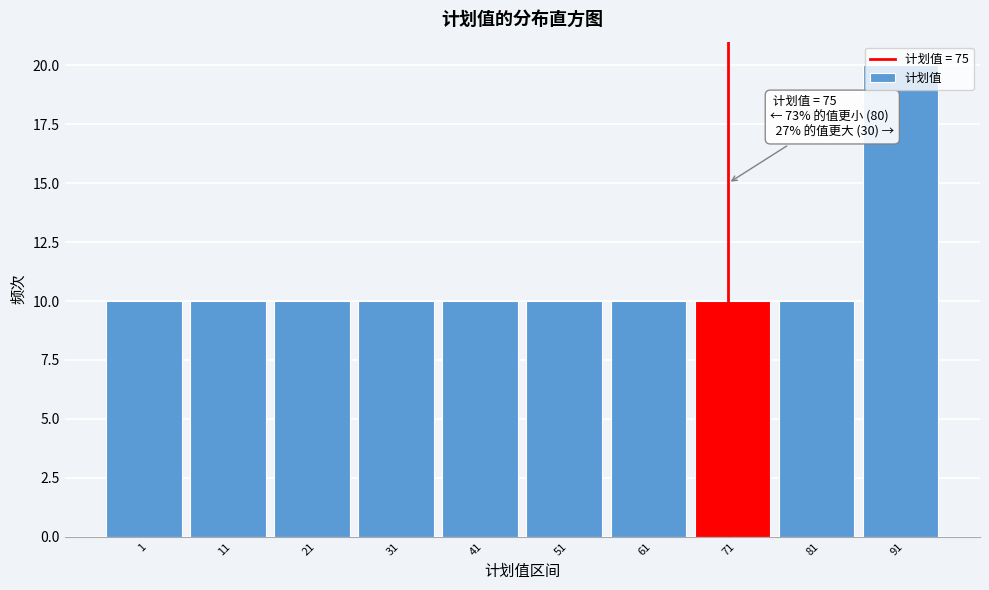

What is the maximum value shown in the chart?

20